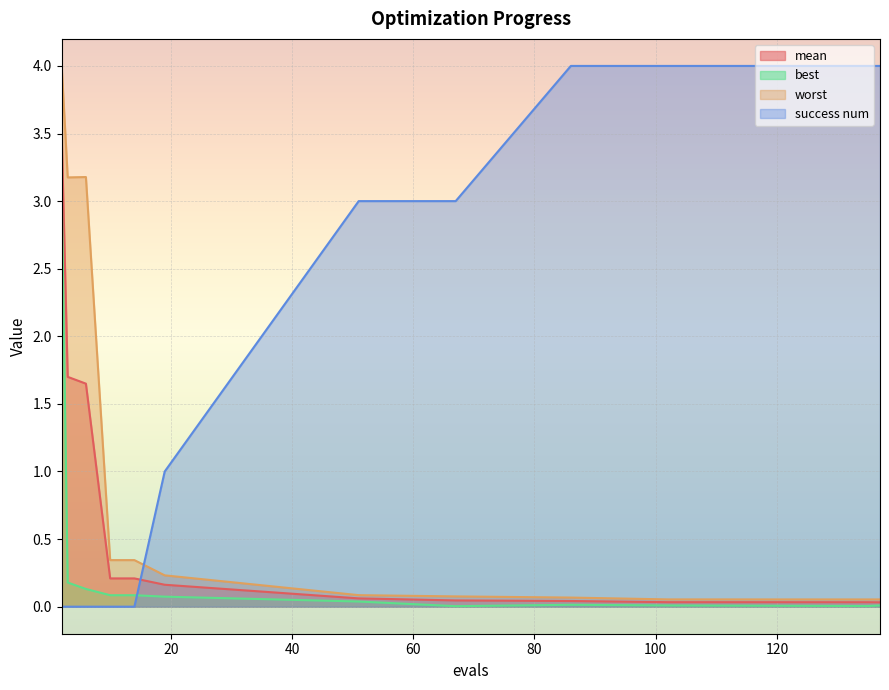

Does the chart display data point markers on the line(s)?

No